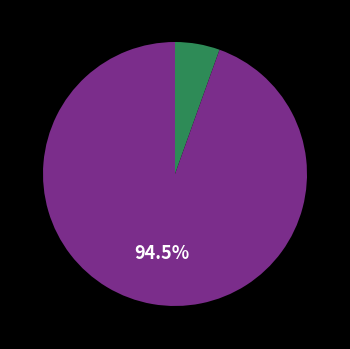

Does any single category account for the majority?

Yes